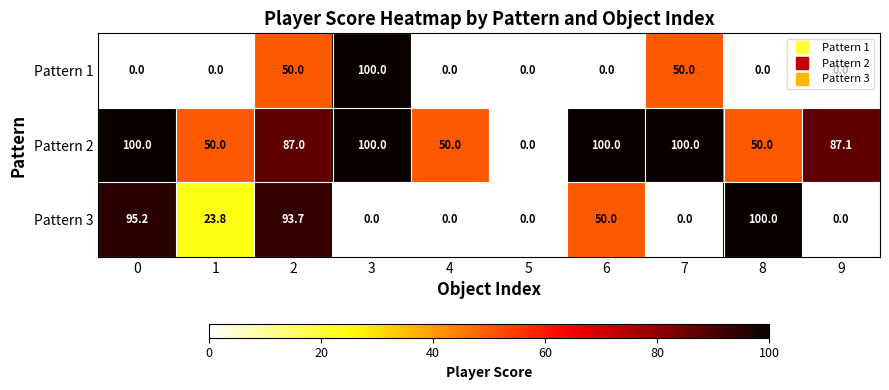

Which series has the largest total across all categories?

Pattern 2